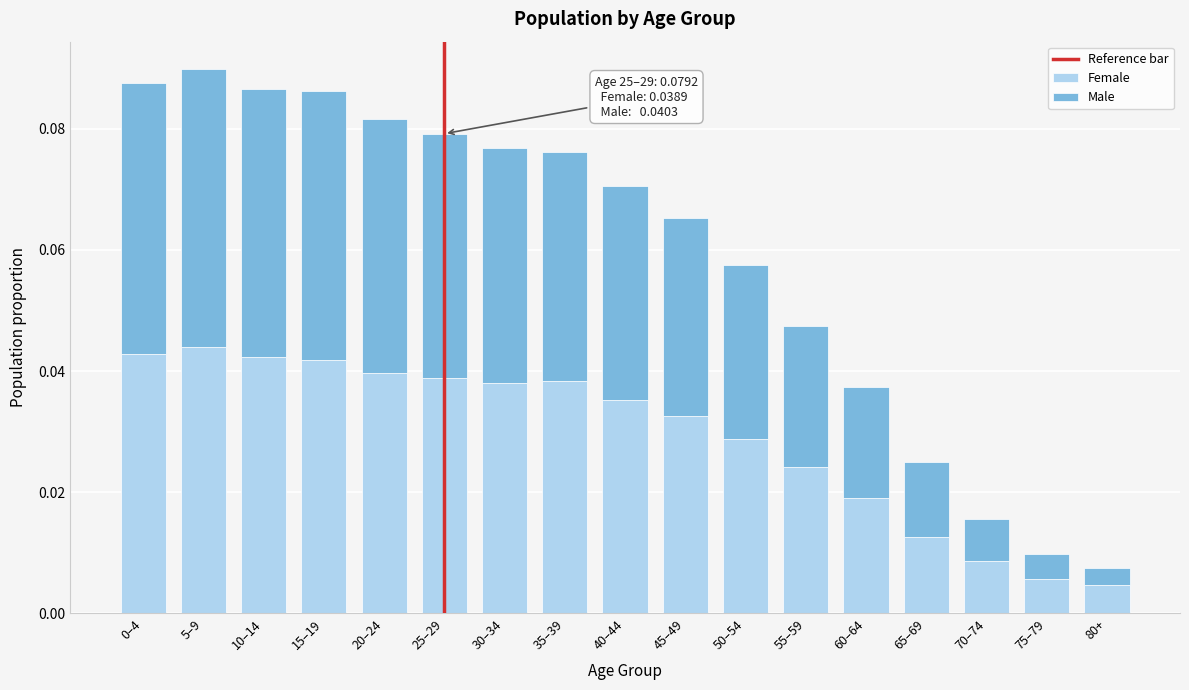

Count the Female values in the range 0 to 1.

17